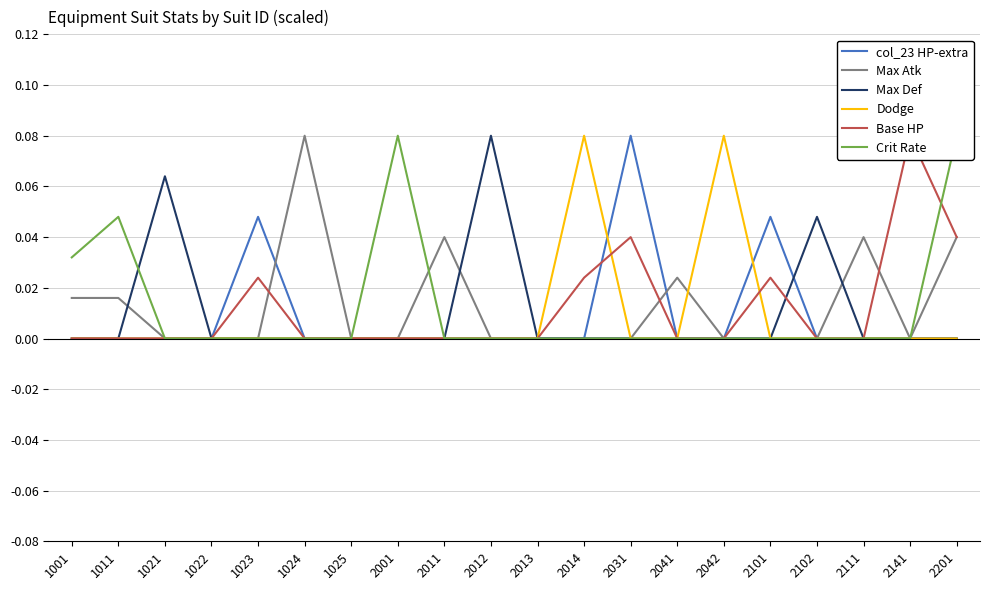

Which series has the widest spread of values?

col_23 HP-extra